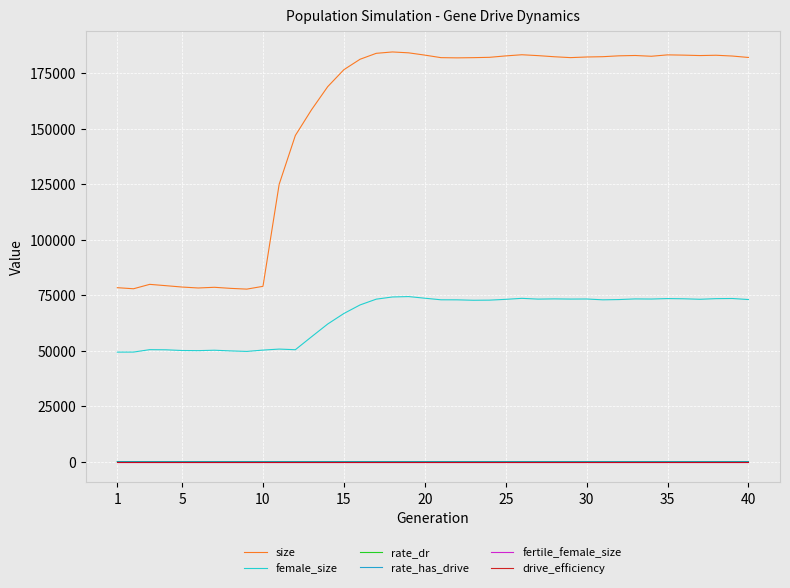

Does the chart display data point markers on the line(s)?

No